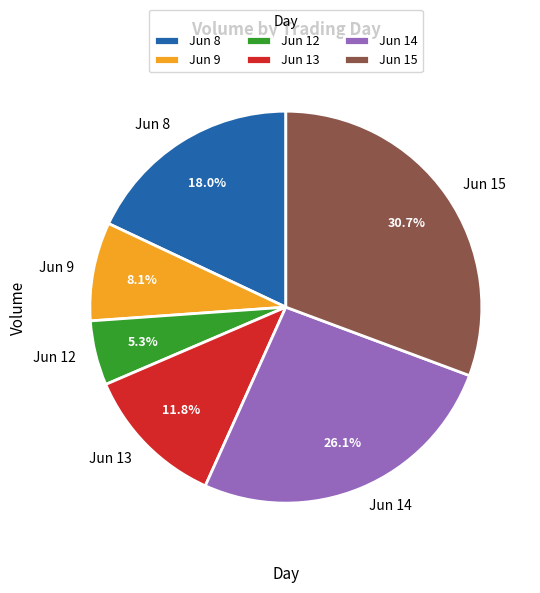

Do Jun 15 and Jun 8 together represent more than half of the pie?

No